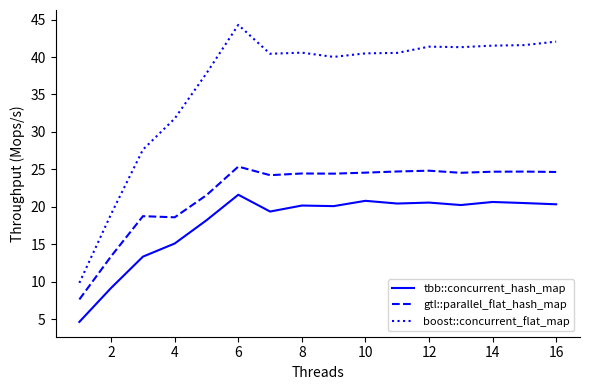

What is the minimum value shown in the chart?

4.7